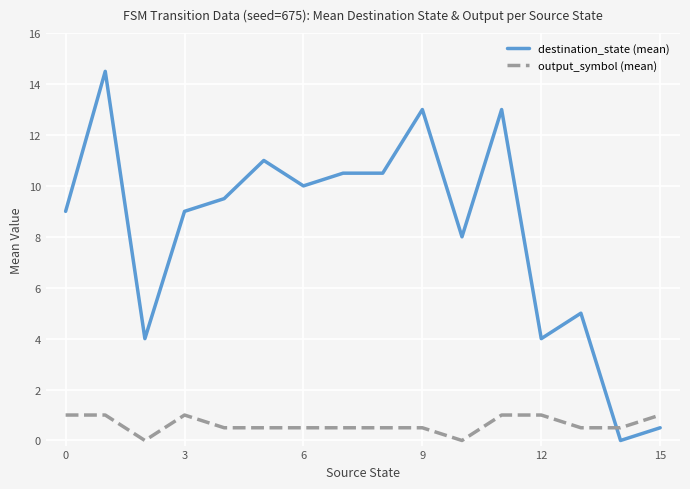

Which series has the widest spread of values?

destination_state (mean)